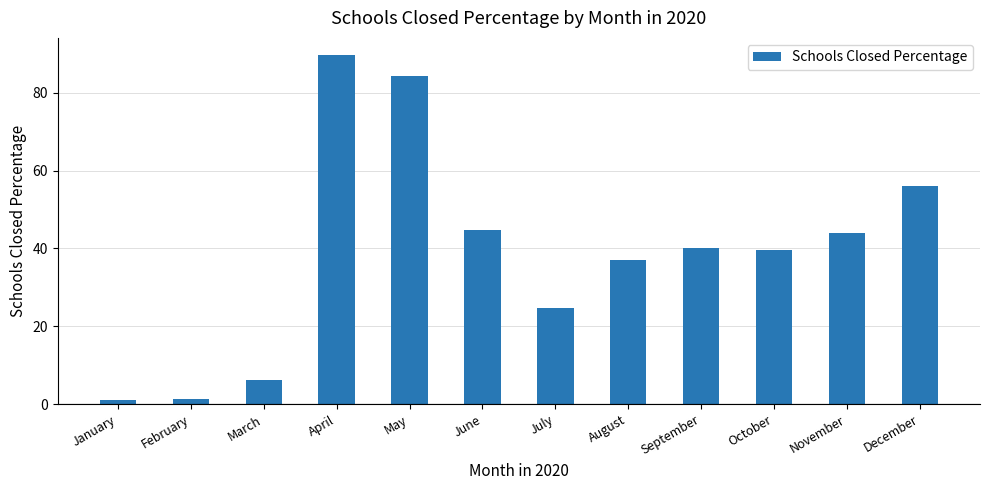

How many values are below 40?

6